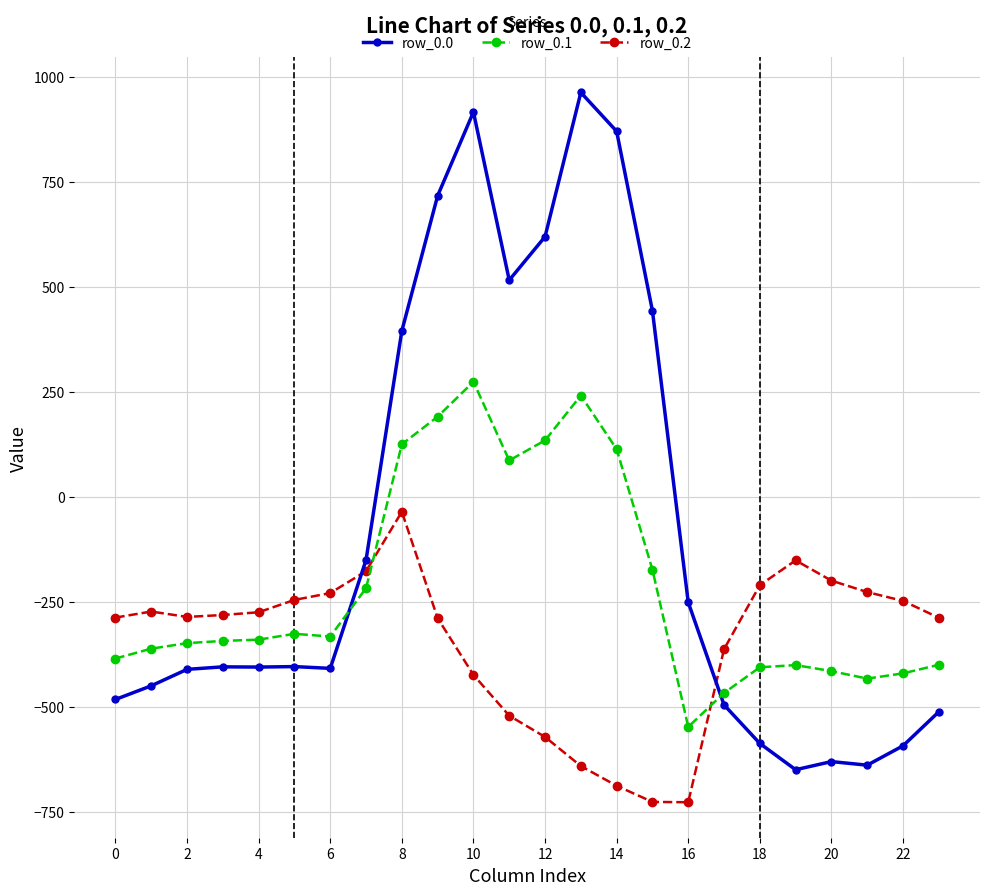

True or false: row_0.2 has more than 0 points higher than both neighbors.

True